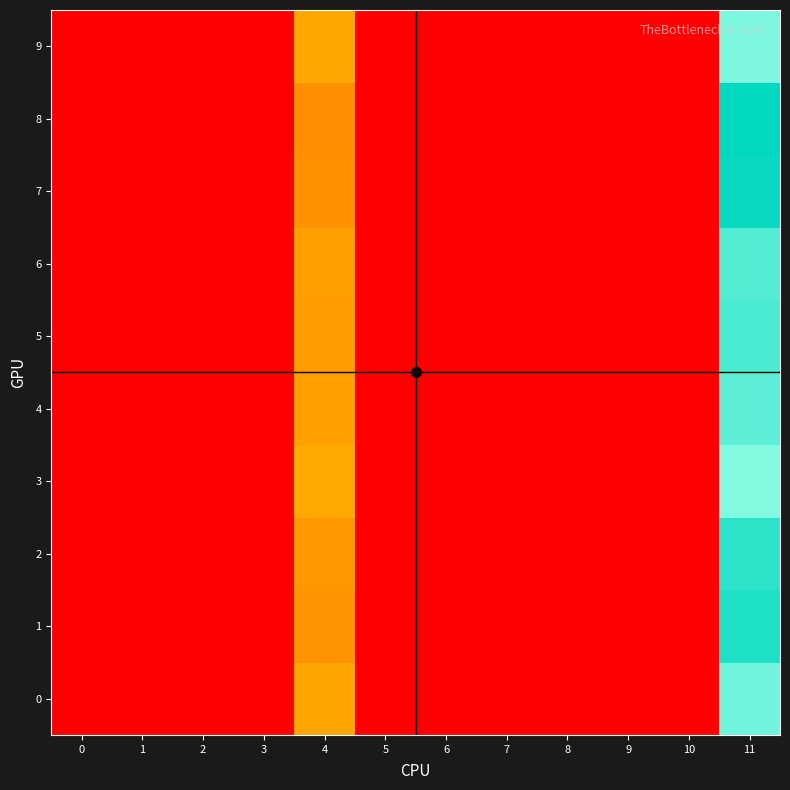

At which category is the sum across all series the highest?

11